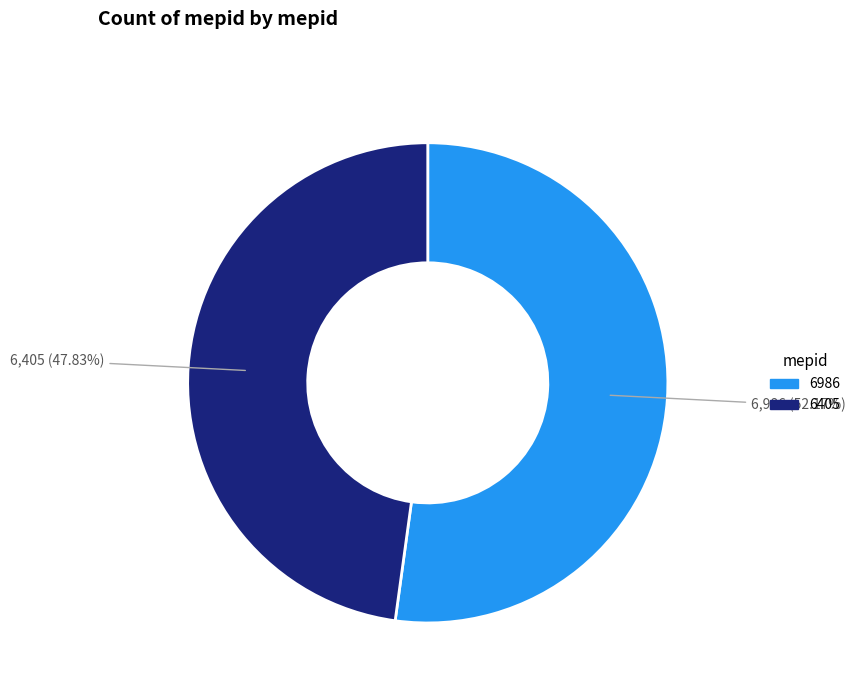

To the nearest percent, what percentage of the pie is 6405?

48%